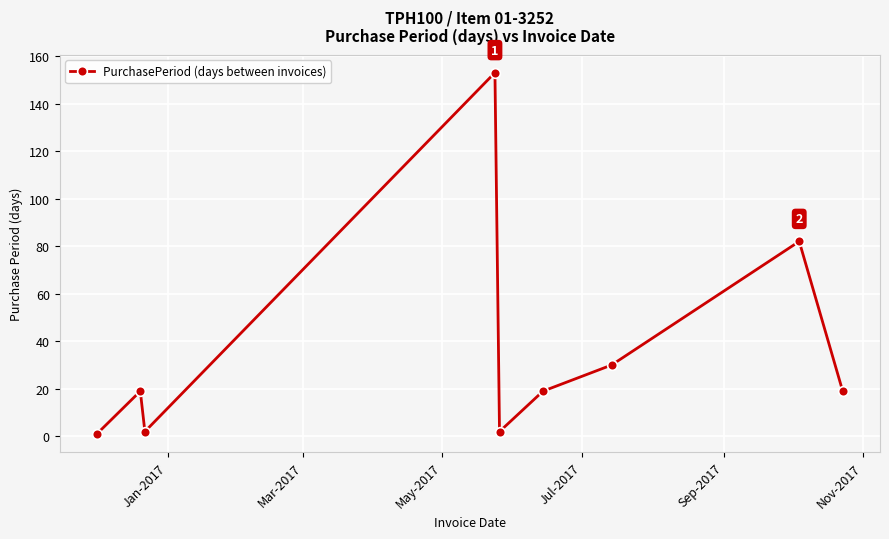

What is the greatest value displayed?

153